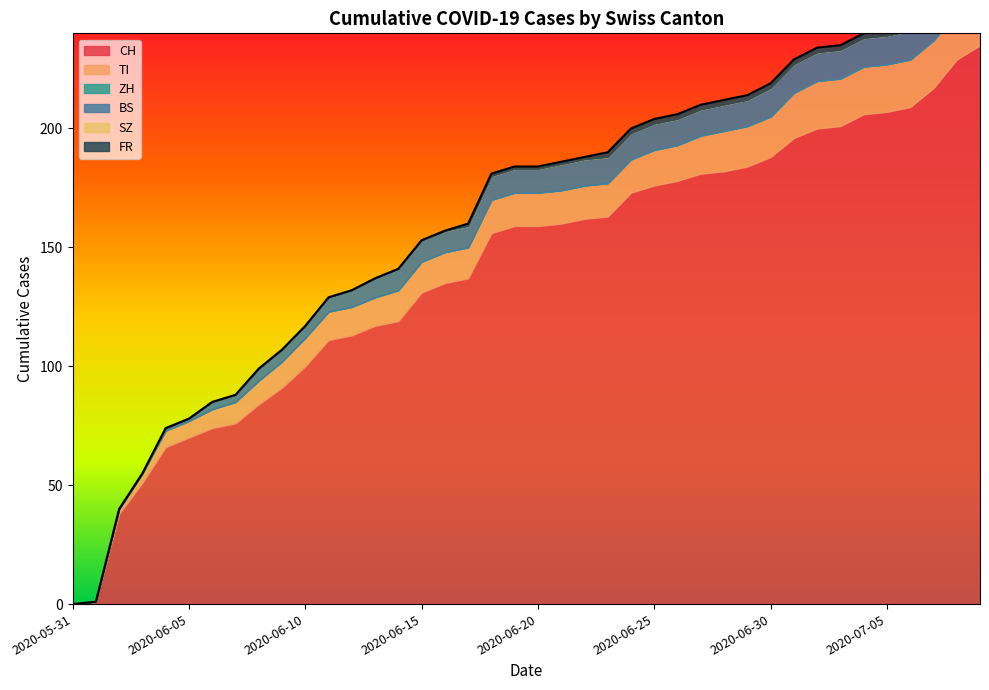

How many values in the BS series are below 10?

18